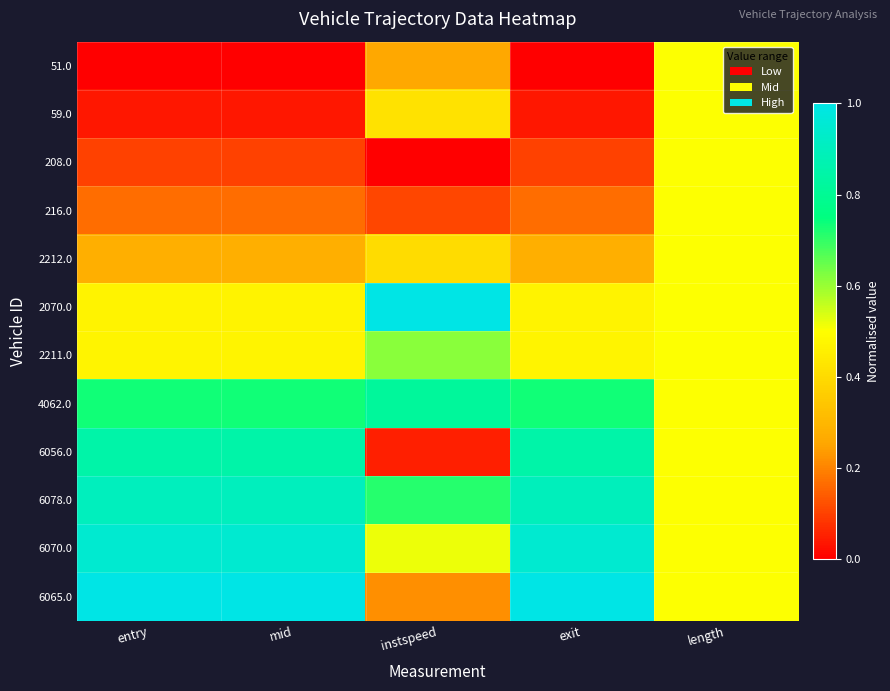

Reading right to left, extract all data points from this chart.

51.0: length=0.5	exit=0.0	instspeed=0.3	mid=0.0	entry=0.0
59.0: length=0.5	exit=0.0	instspeed=0.4	mid=0.0	entry=0.0
208.0: length=0.5	exit=0.1	instspeed=0.0	mid=0.1	entry=0.1
216.0: length=0.5	exit=0.2	instspeed=0.1	mid=0.2	entry=0.2
2212.0: length=0.5	exit=0.3	instspeed=0.4	mid=0.3	entry=0.3
2070.0: length=0.5	exit=0.5	instspeed=1.0	mid=0.5	entry=0.5
2211.0: length=0.5	exit=0.5	instspeed=0.6	mid=0.5	entry=0.5
4062.0: length=0.5	exit=0.7	instspeed=0.8	mid=0.7	entry=0.7
6056.0: length=0.5	exit=0.8	instspeed=0.0	mid=0.8	entry=0.8
6078.0: length=0.5	exit=0.9	instspeed=0.7	mid=0.9	entry=0.9
6070.0: length=0.5	exit=0.9	instspeed=0.5	mid=0.9	entry=0.9
6065.0: length=0.5	exit=1.0	instspeed=0.2	mid=1.0	entry=1.0